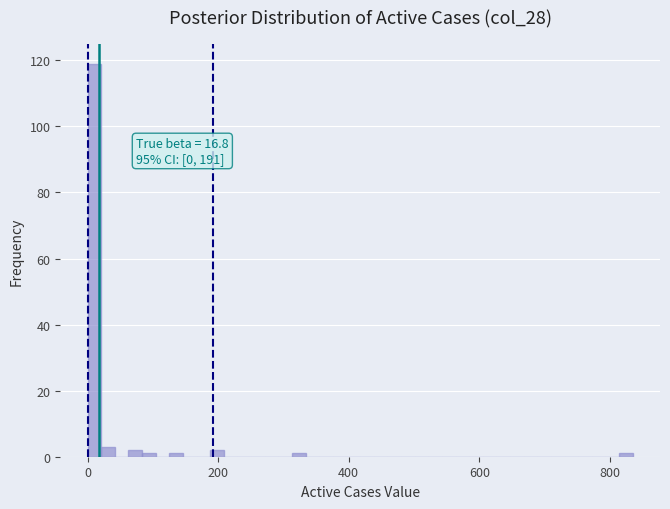

Read against the x-axis, roughly where is the centre of the tallest bar?

20